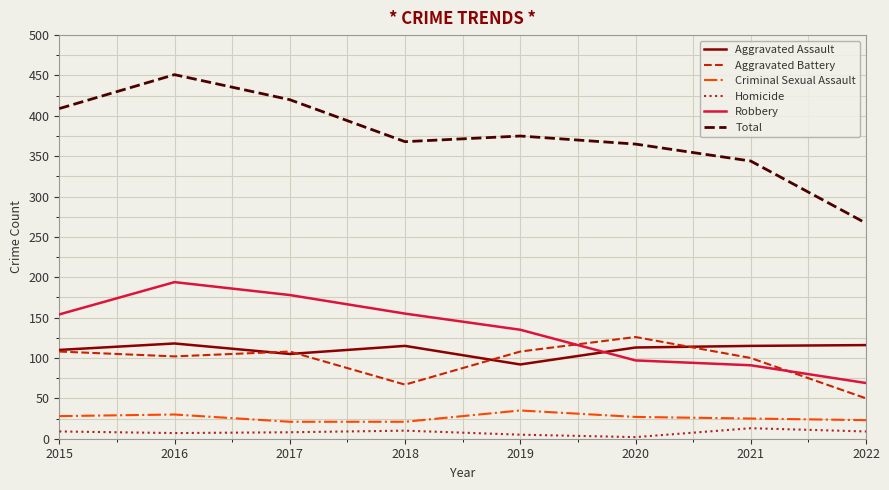

True or false: Total and Aggravated Battery intersect in this chart.

False